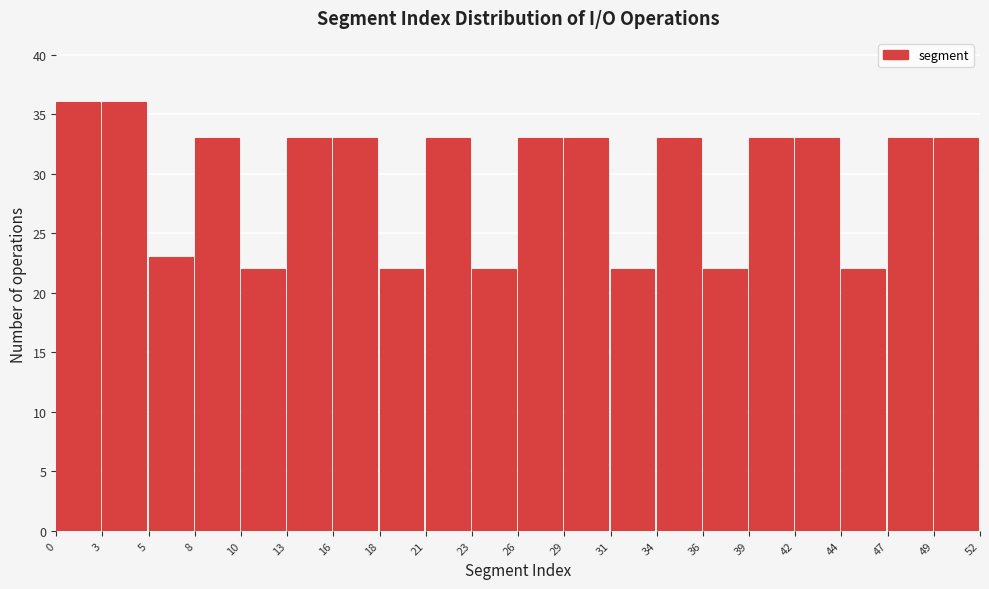

Reading left to right, transcribe this chart: for each bar, give the range it covers on the x-axis and its height. The values are not printed on the chart, so give them approximately, as read against the axis.

0 to 3: 36
3 to 5: 36
5 to 8: 23
8 to 10: 33
10 to 13: 22
13 to 16: 33
16 to 18: 33
18 to 21: 22
21 to 23: 33
23 to 26: 22
26 to 29: 33
29 to 31: 33
31 to 34: 22
34 to 36: 33
36 to 39: 22
39 to 42: 33
42 to 44: 33
44 to 47: 22
47 to 49: 33
49 to 52: 33